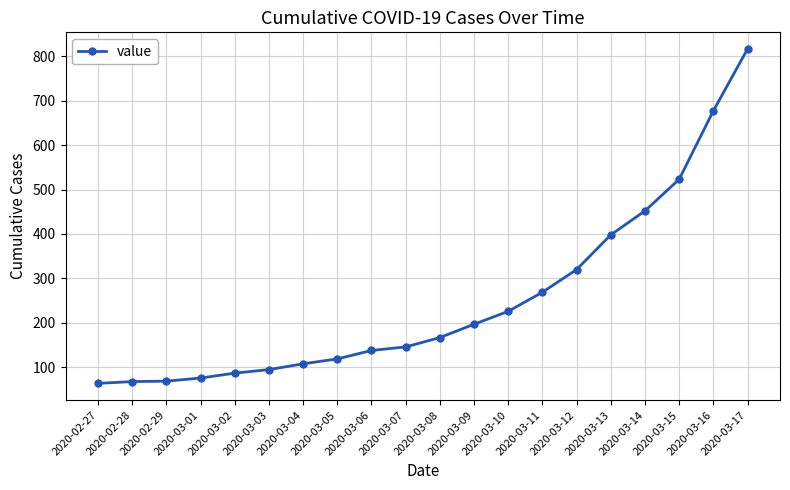

The chart shows a value of 99 at 2020-02-27. True or false?

False